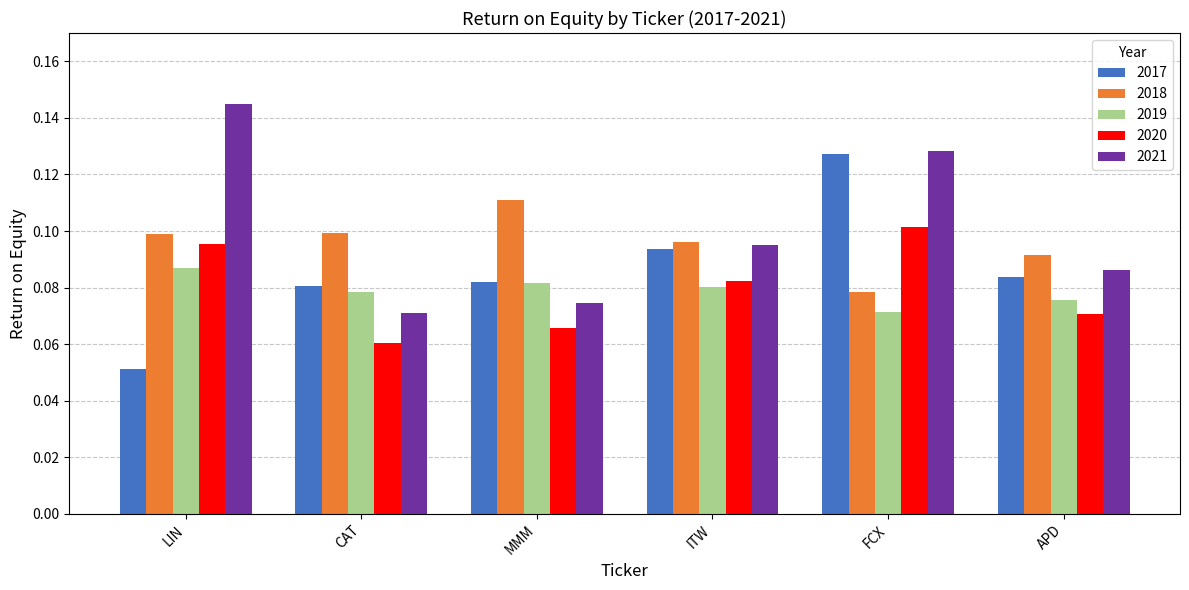

How many bars are there in total?

30